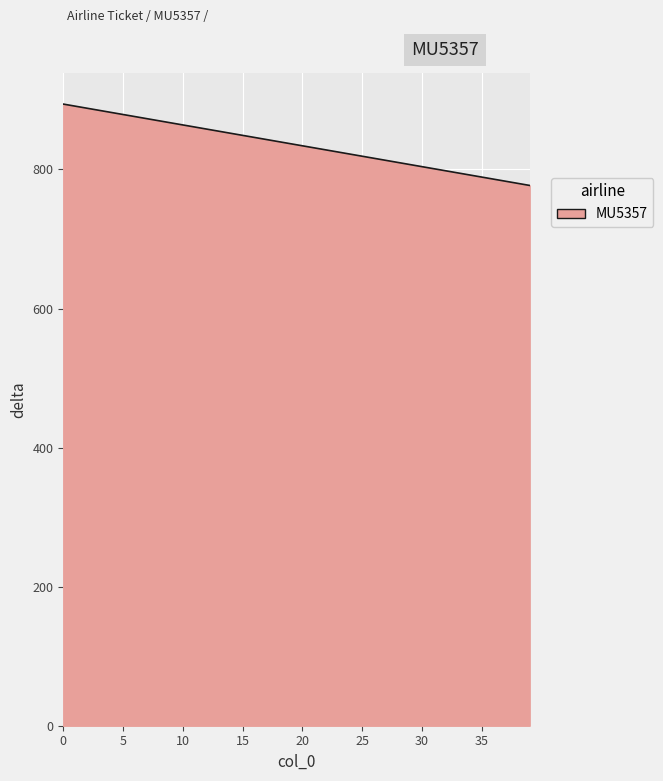

What is the difference between the maximum and minimum values?

117.0